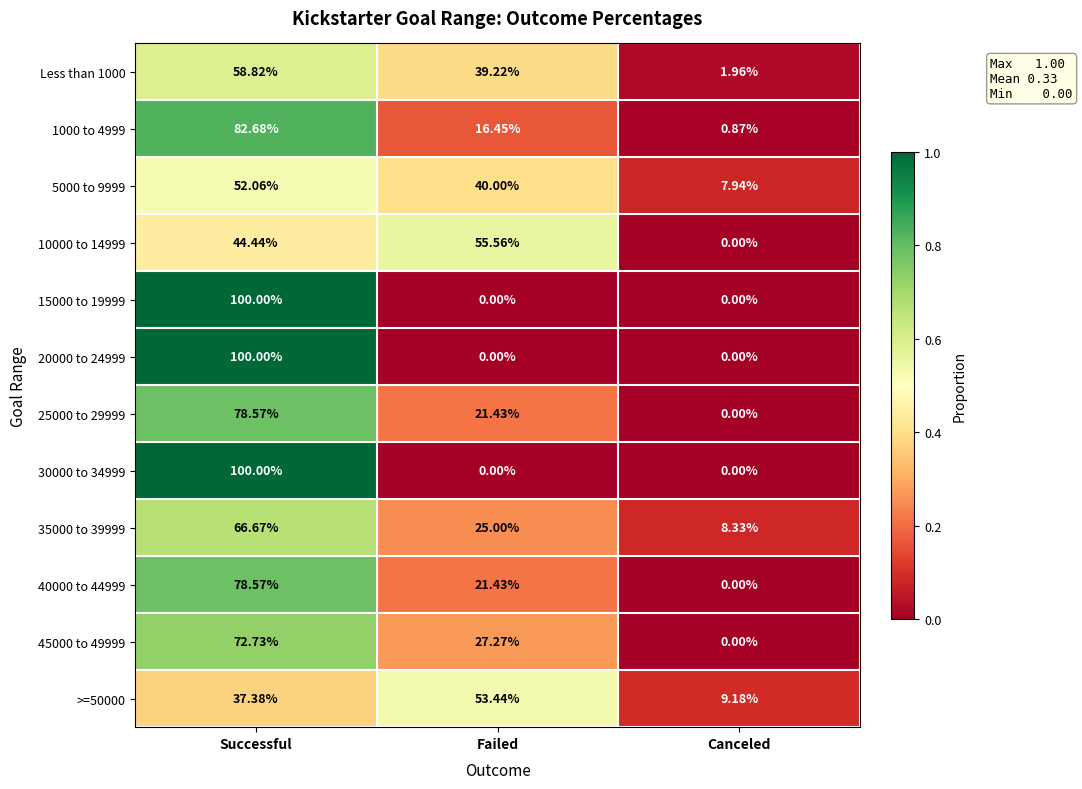

Rank the categories by Less than 1000 value from lowest to highest.

Canceled, Failed, Successful